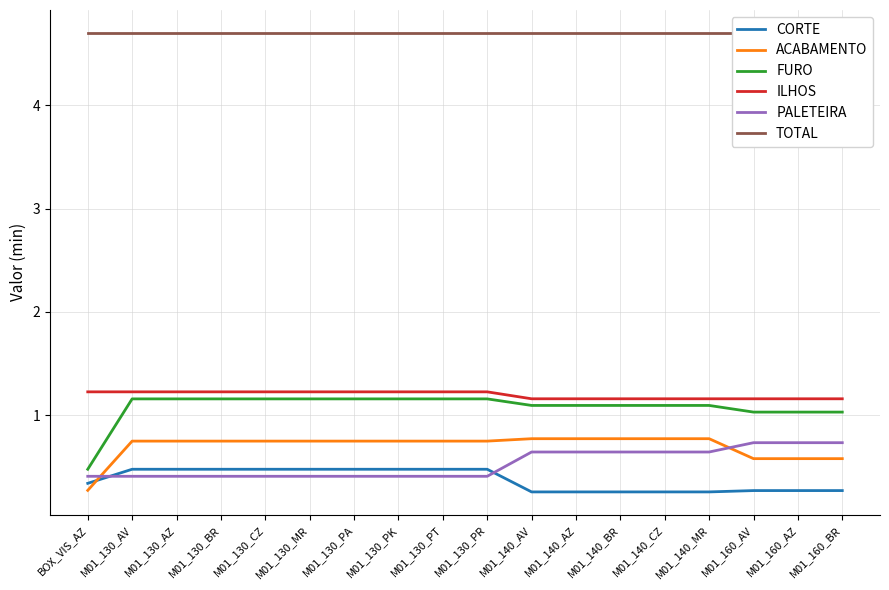

How many distinct data groups are displayed?

6